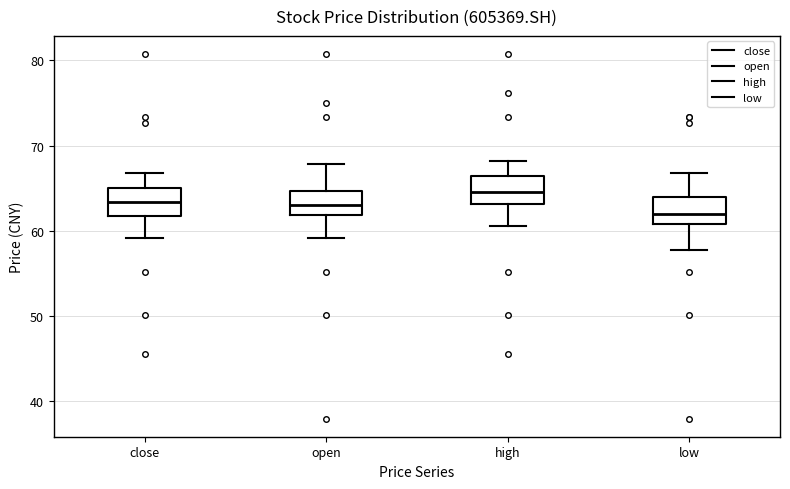

Reading left to right, read every box against the y-axis: the position of its median line, the range the box covers, and the ends of its whiskers. The values are not printed on the chart, so give them approximately, as read against the axis.

close: median 63, box 62 to 65, whiskers 59 to 67
open: median 63, box 62 to 65, whiskers 59 to 68
high: median 65, box 63 to 66, whiskers 61 to 68
low: median 62, box 61 to 64, whiskers 58 to 67